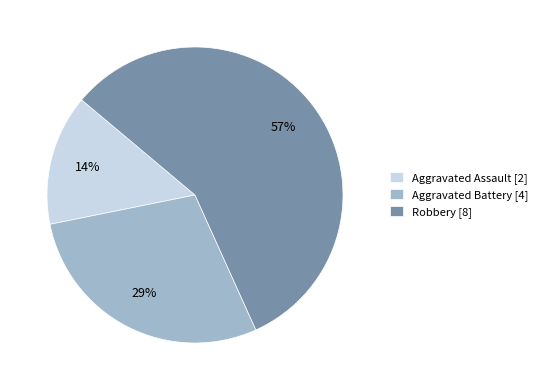

Combined, do Aggravated Assault [2] and Aggravated Battery [4] account for over 50%?

No